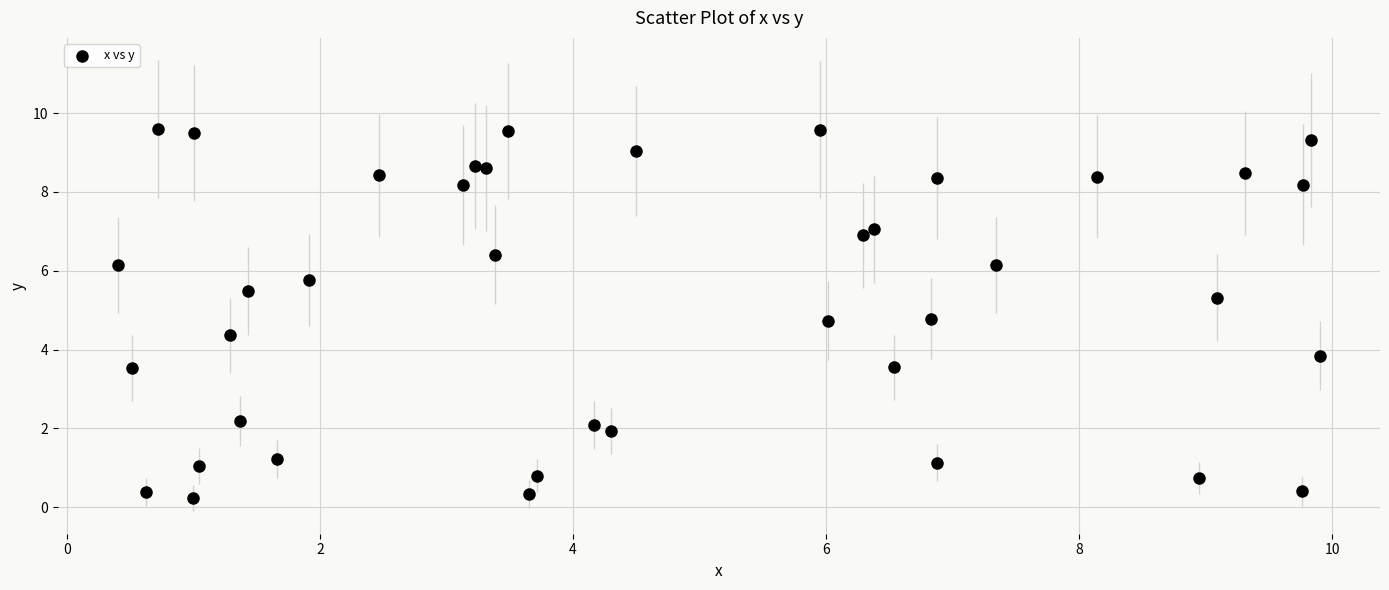

What Y value in the scatter plot is closest to 4?

3.8